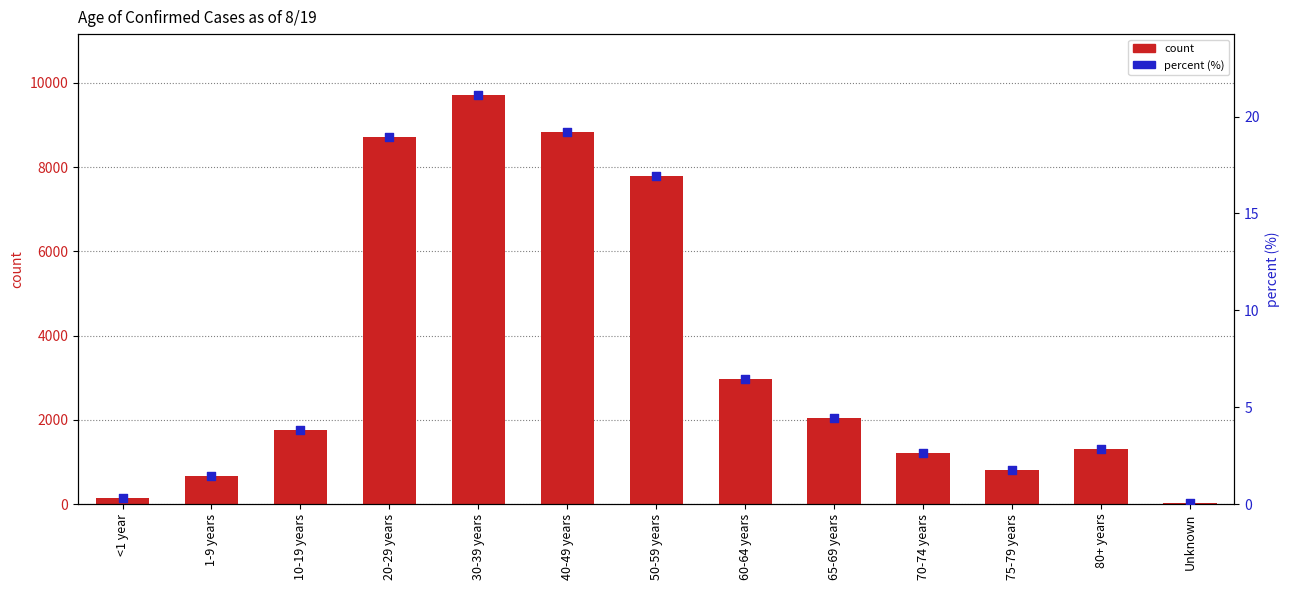

At how many categories does at least one series exceed 2644?

5